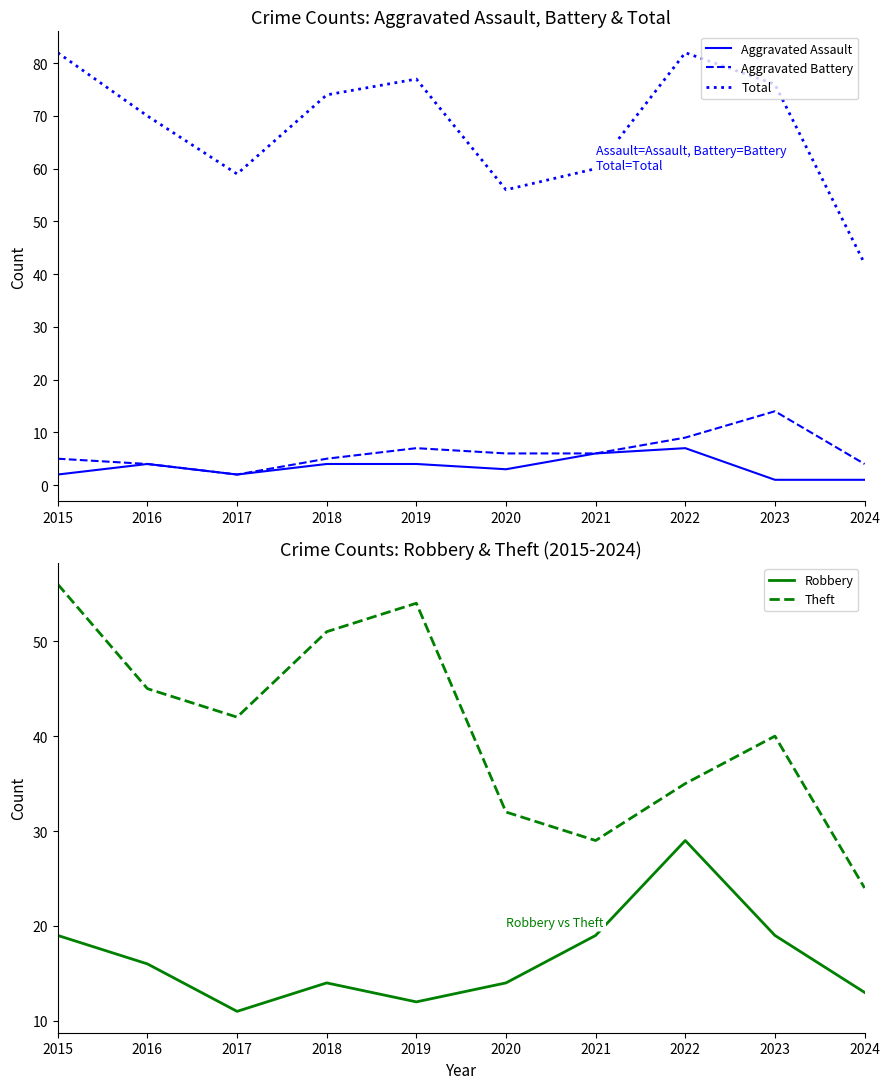

True or false: Robbery and Total cross at least once.

False